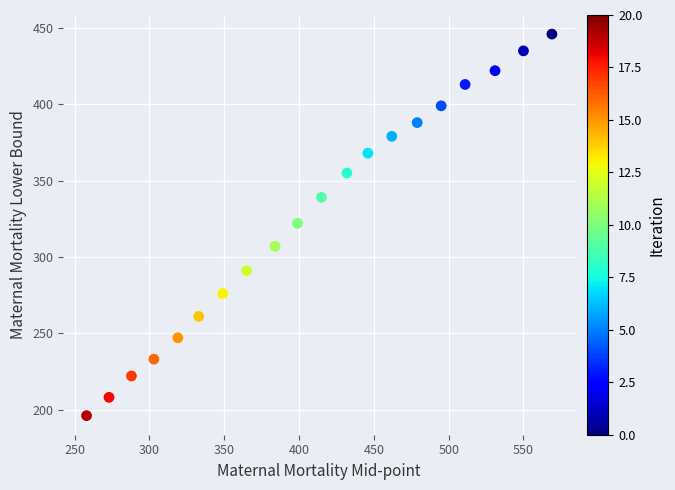

What is the range of X values (max minus min)?

311